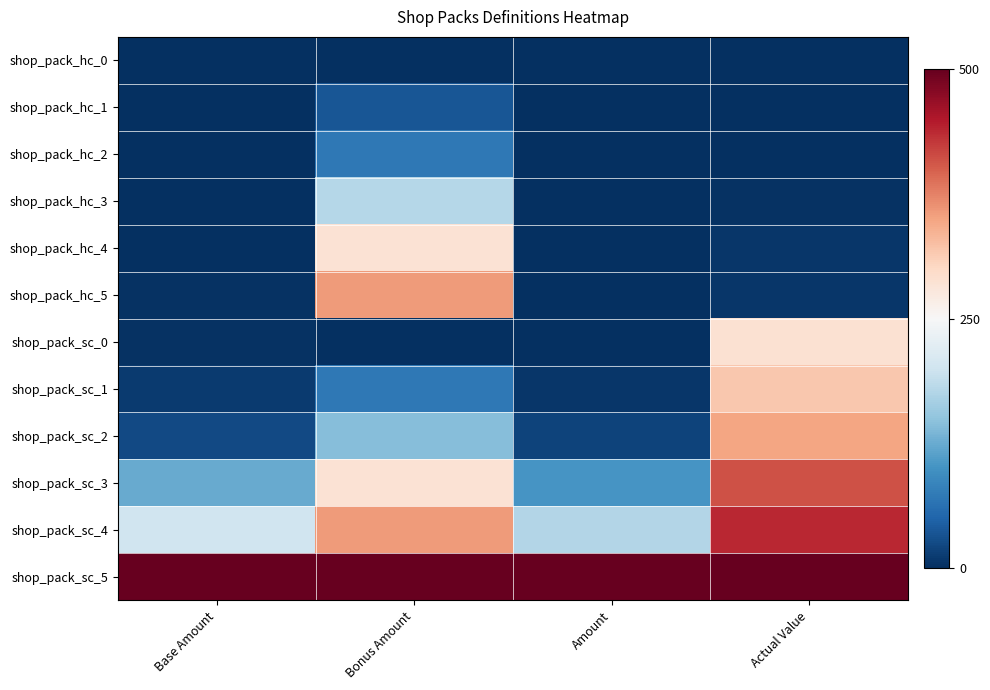

At how many categories does at least one series exceed 0?

4